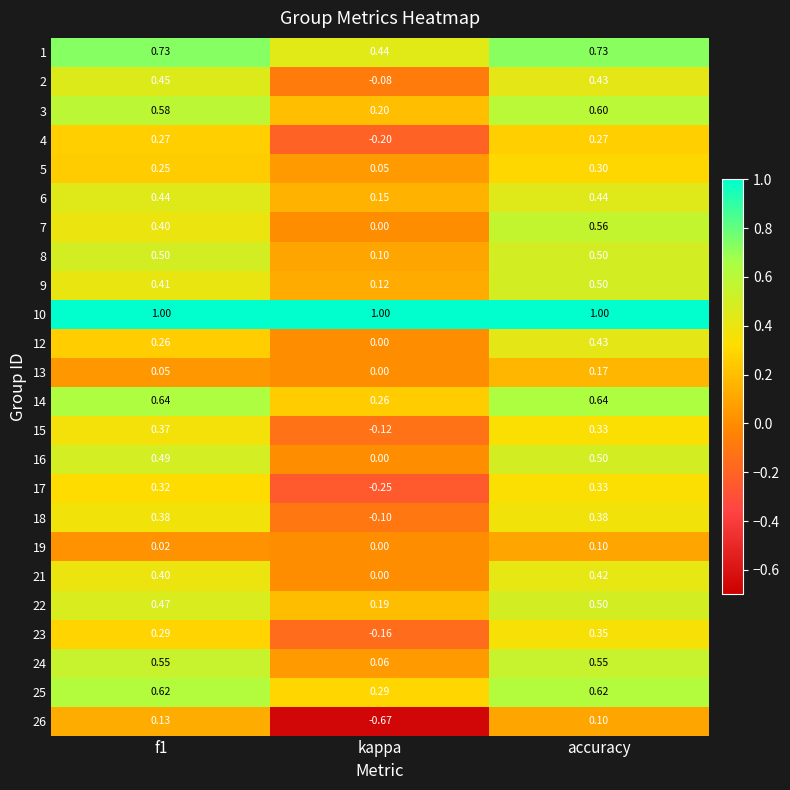

Which series has the largest range (max minus min)?

26